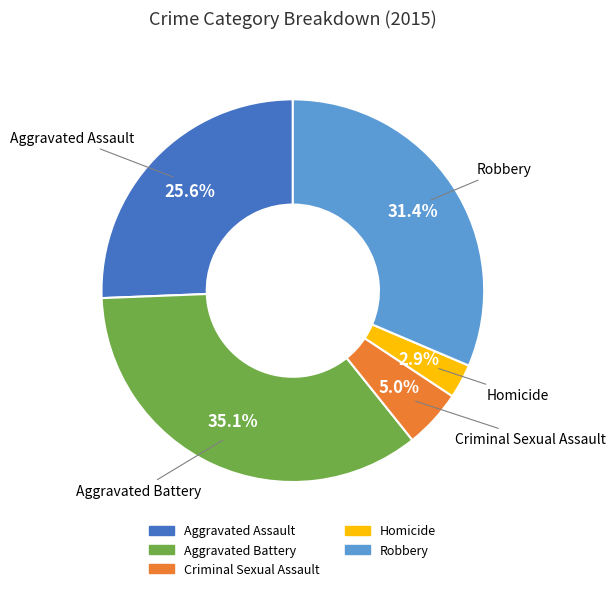

How many slices are in this pie chart?

5